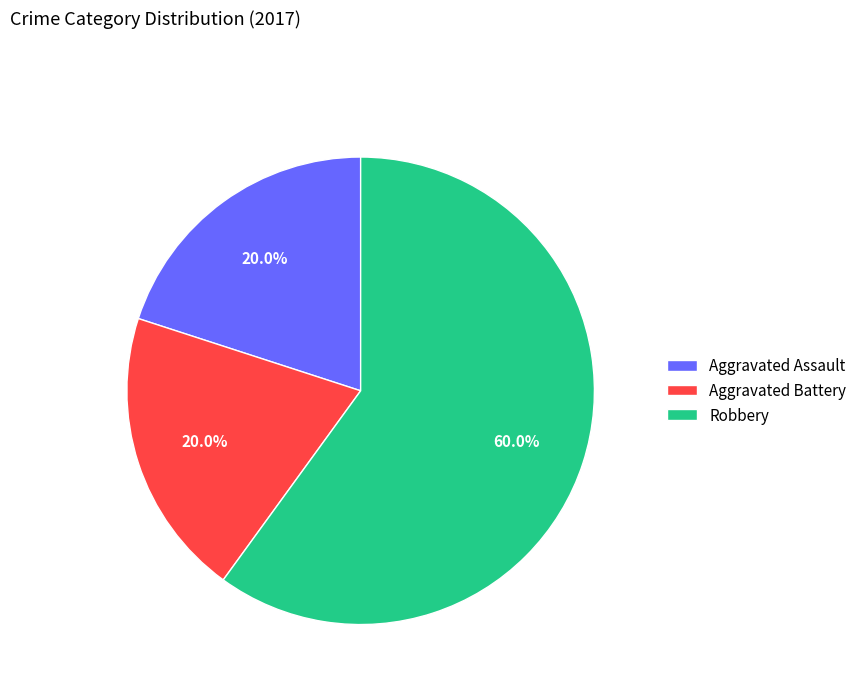

What is the largest slice in the pie chart?

Robbery